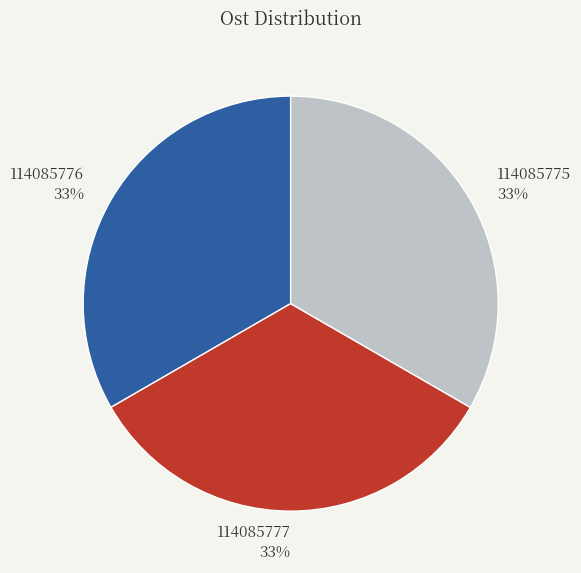

Do 114085777 and 114085775 together represent more than half of the pie?

Yes